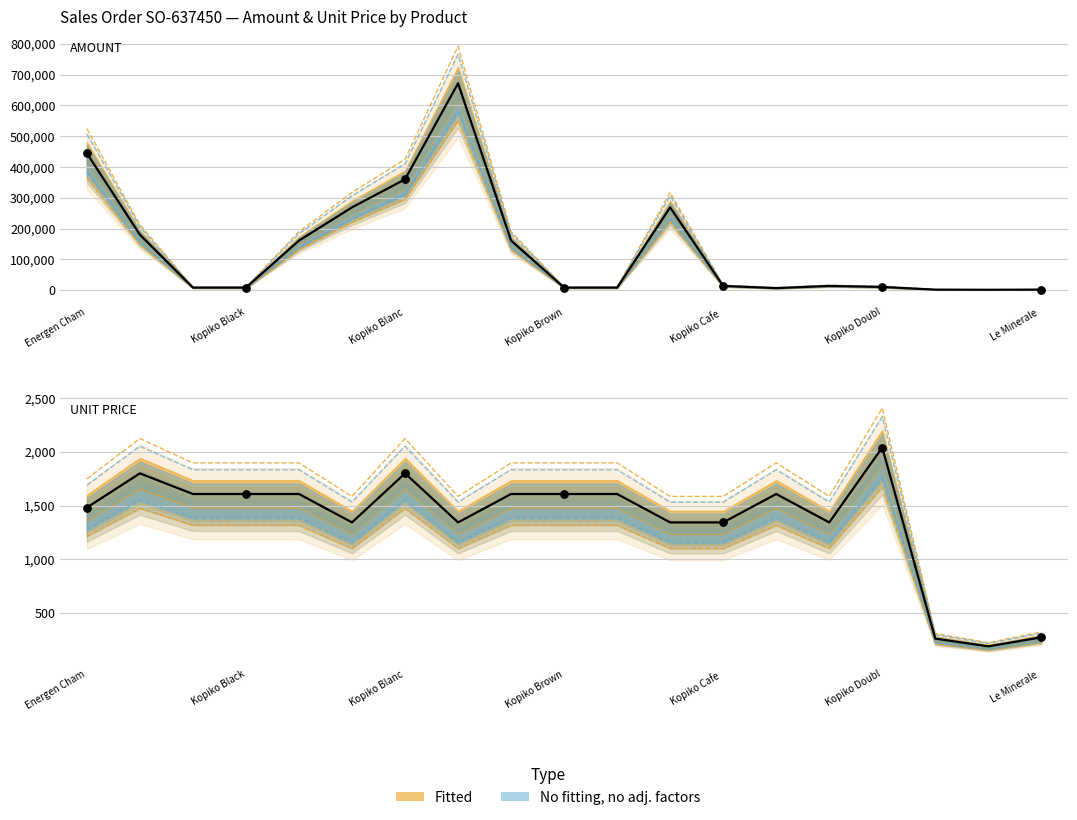

What is the total value across all series at Kopiko Brown Promo Twin 12 x 10?

318769.9